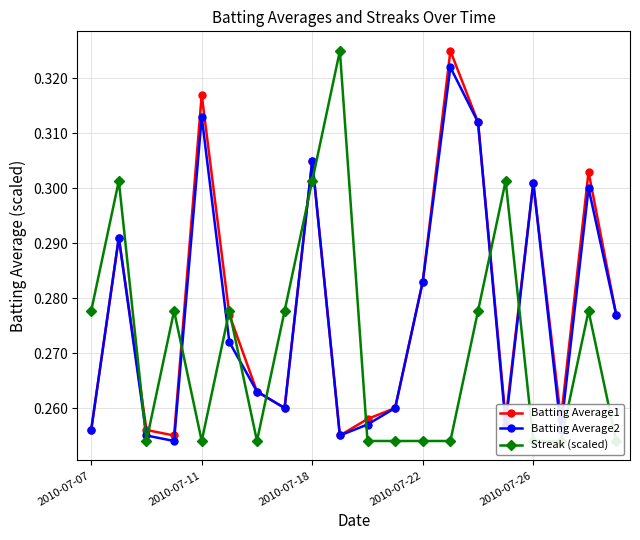

True or false: Batting Average1 has more than 0 points higher than both neighbors.

True